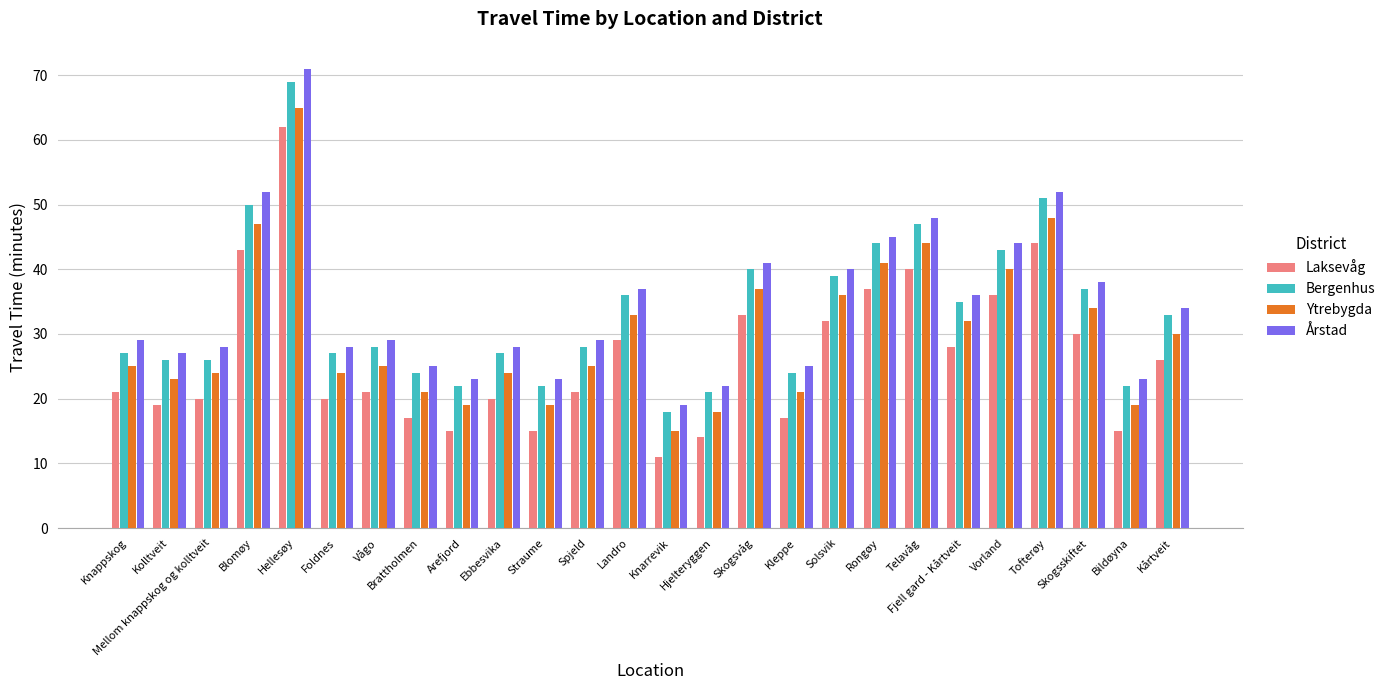

What is the minimum value for Laksevåg?

11